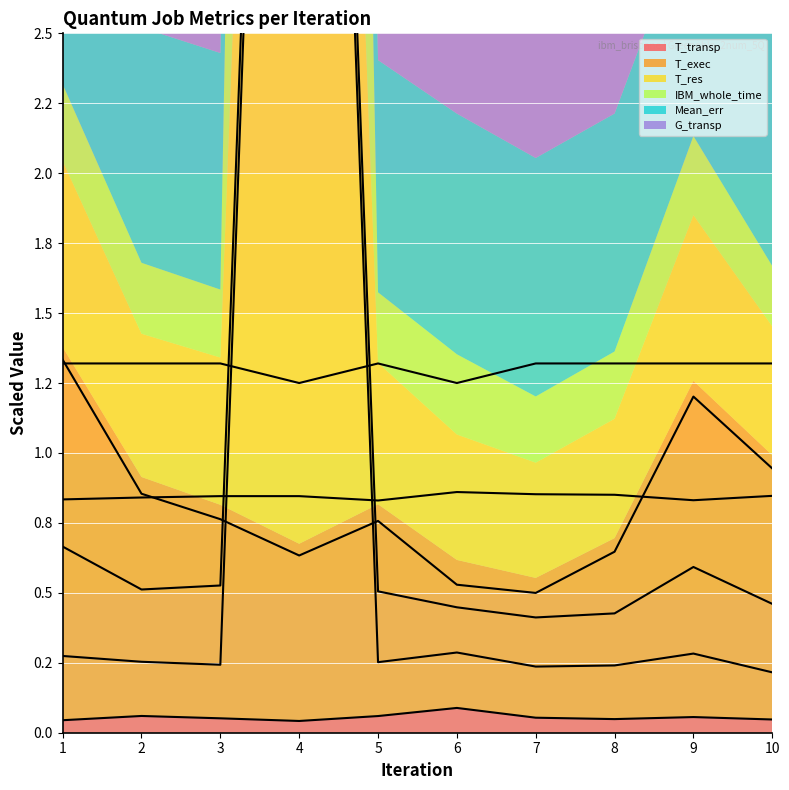

Which series has the largest range (max minus min)?

IBM_whole_time